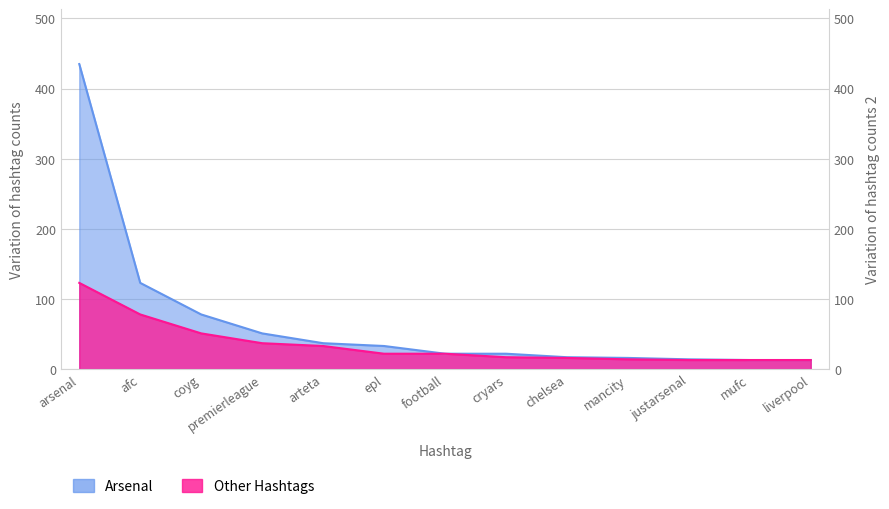

Which series changed the most between arsenal and justarsenal?

Arsenal